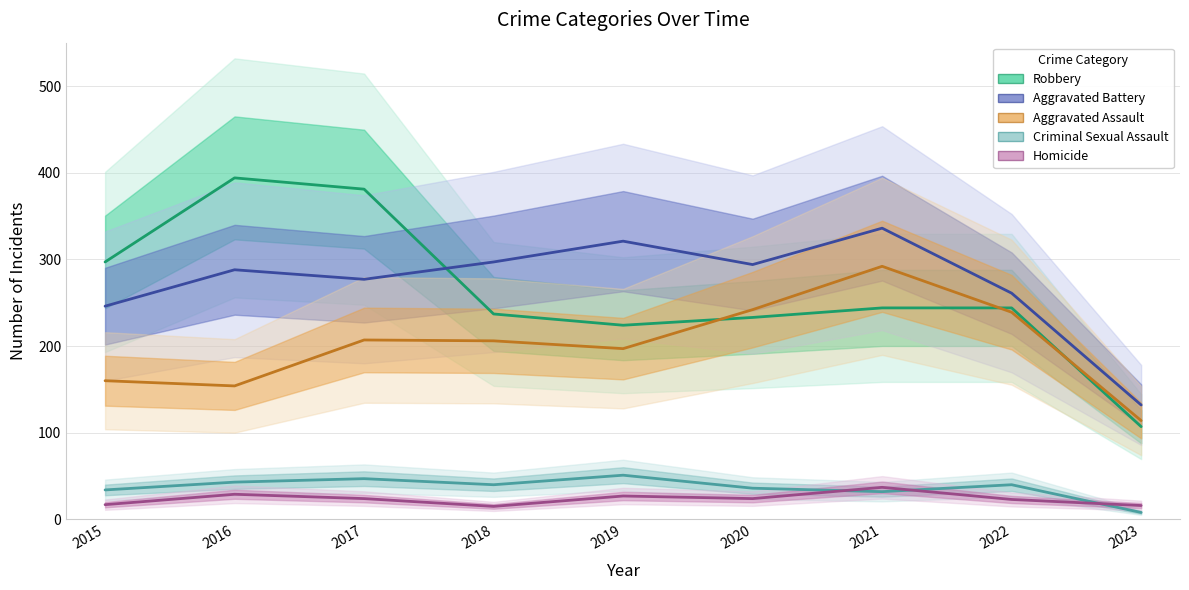

List the series in order of their peak value, lowest first.

Homicide, Criminal Sexual Assault, Aggravated Assault, Aggravated Battery, Robbery